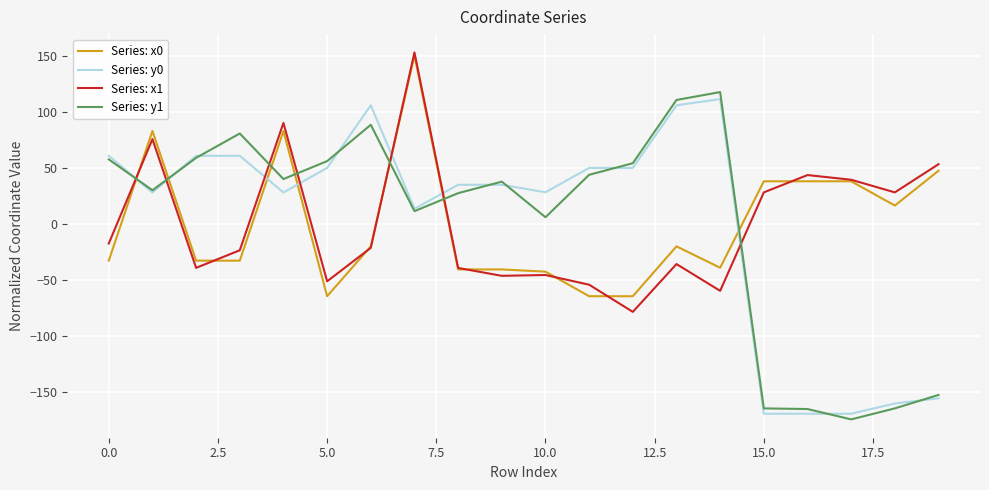

What is the greatest value displayed?

153.5